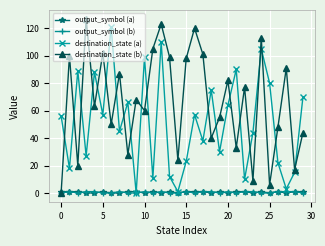

True or false: output_symbol (a) has more than 0 points higher than both neighbors.

True